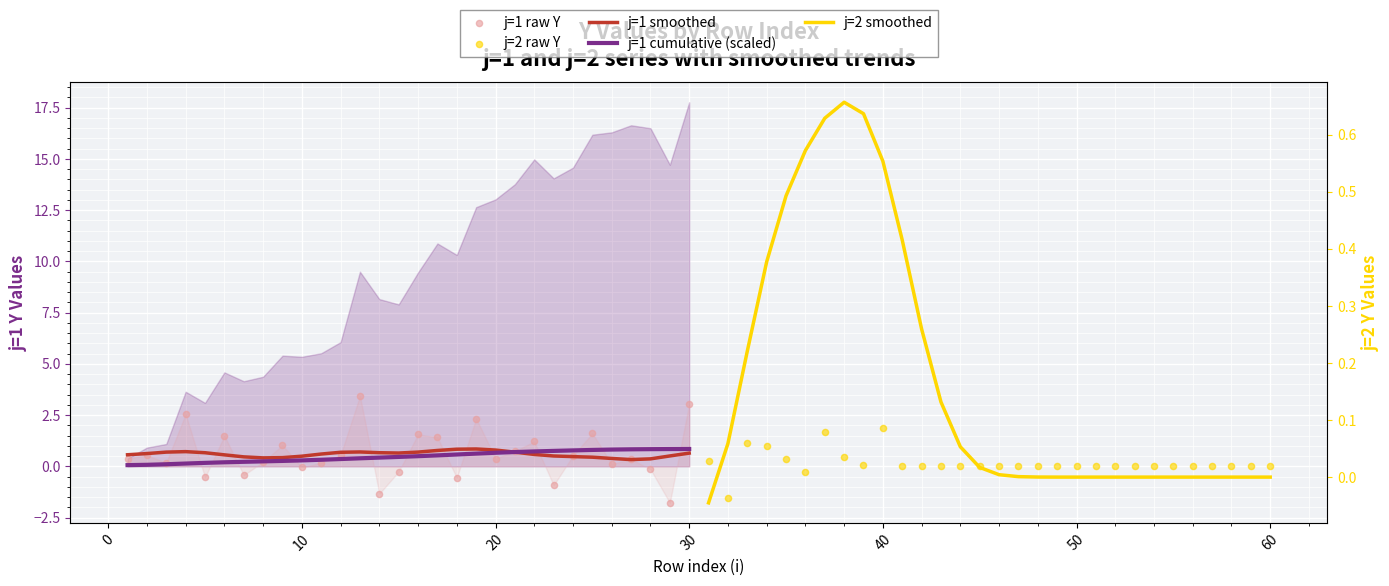

Which series contains the lowest Y value?

j=1 raw Y